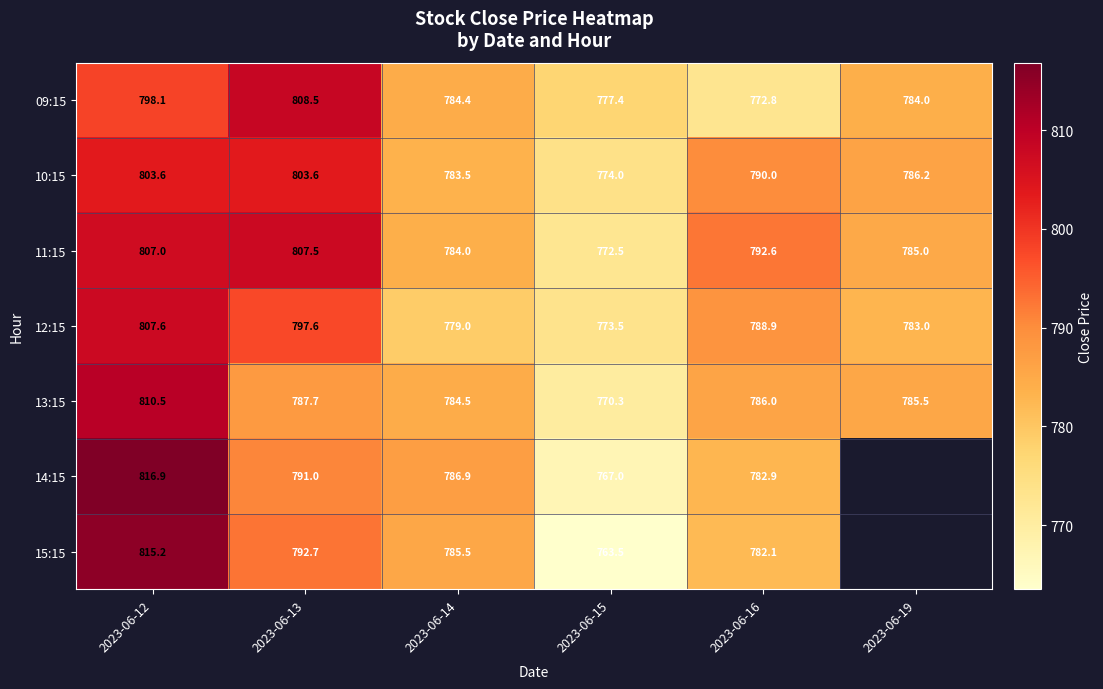

Is the value of 15:15 at 2023-06-14 greater than the value of 09:15 at 2023-06-15?

Yes